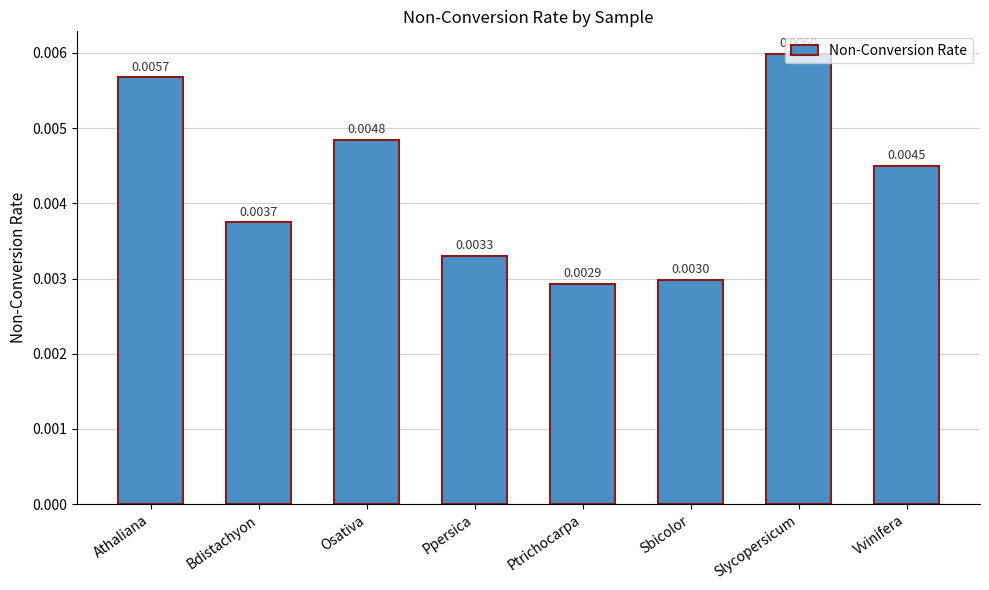

List the labels in order of value, largest first.

Slycopersicum, Athaliana, Osativa, Vvinifera, Bdistachyon, Ppersica, Sbicolor, Ptrichocarpa